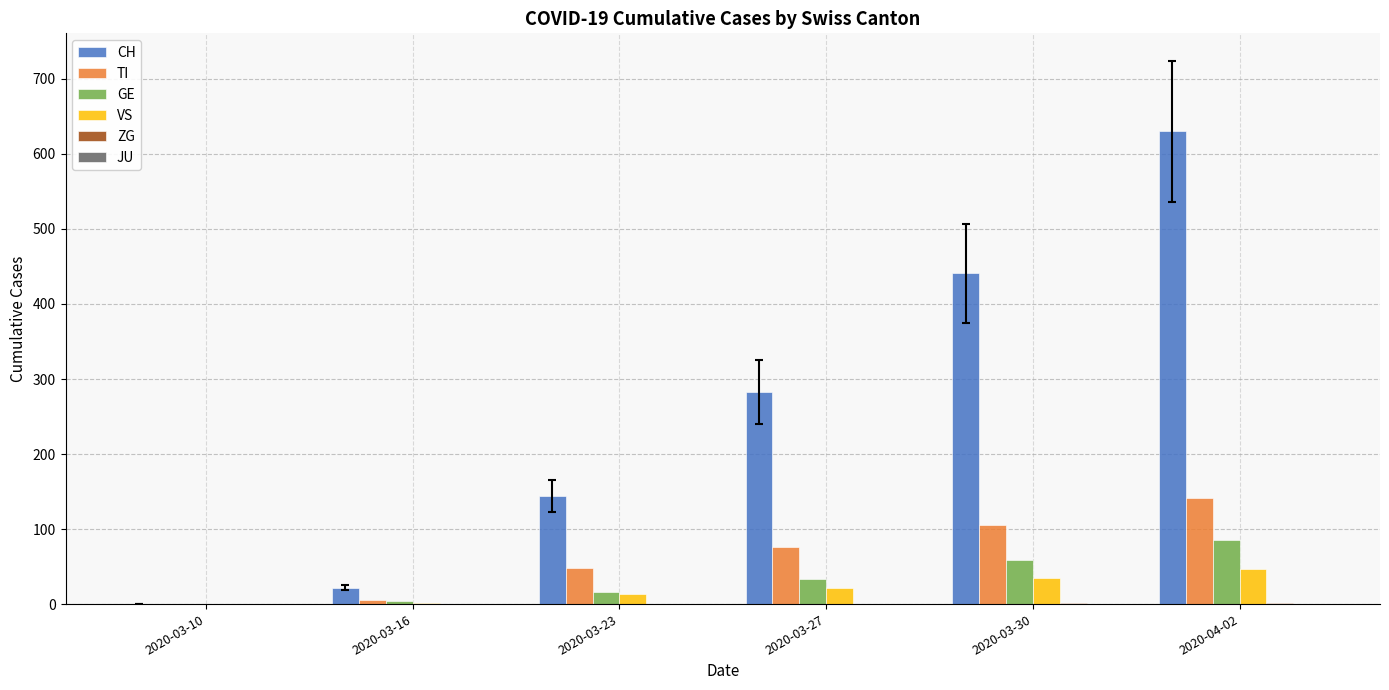

At which category is the sum across all series the highest?

2020-04-02